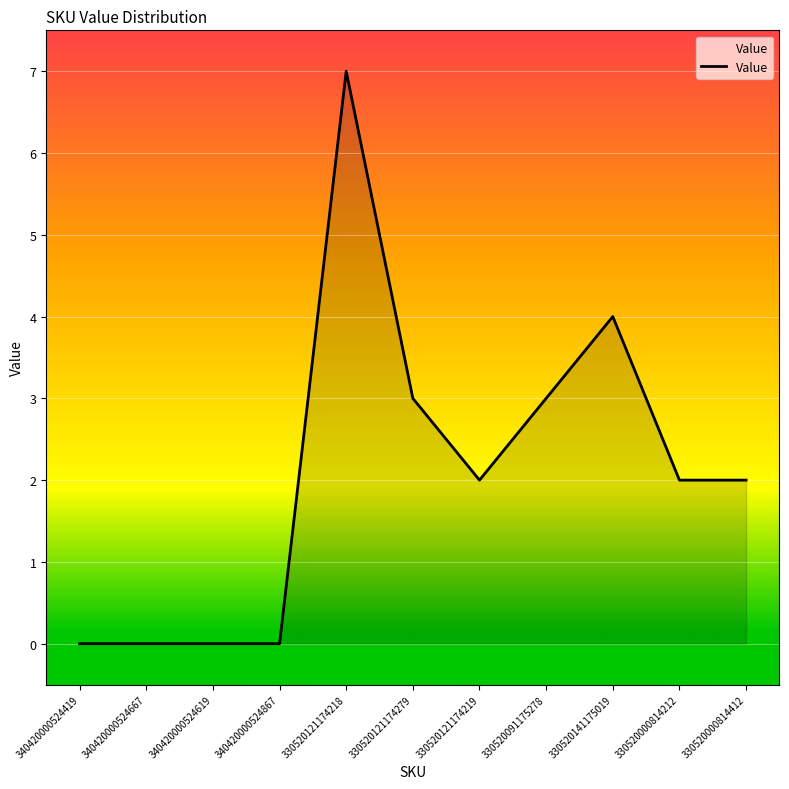

Is it true that the value at 340420000524667 is -3?

False